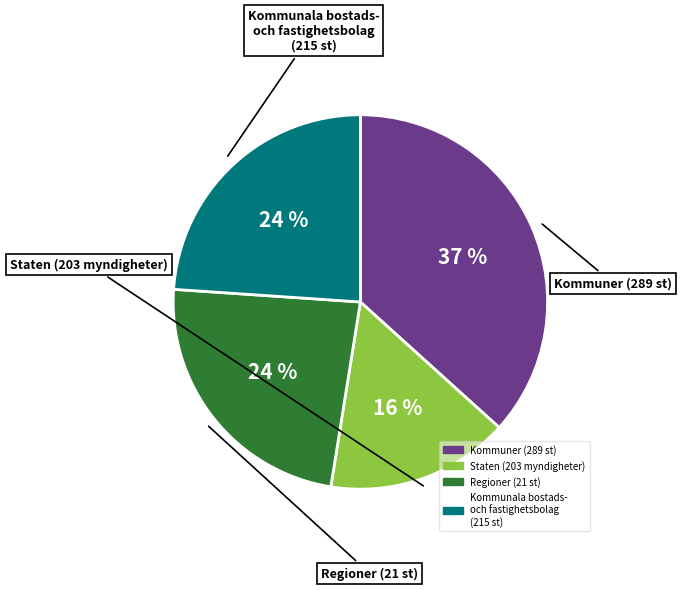

To the nearest percent, what is the average slice percentage?

25%